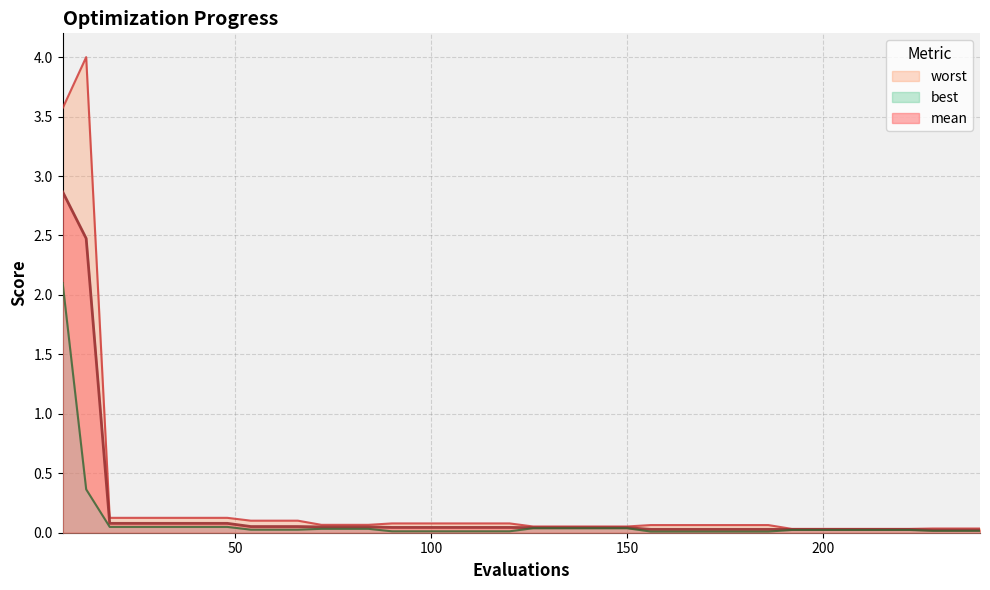

Reading left to right, what are all the values shown in this chart?

mean: 2.9	2.5	0.1	0.1	0.1	0.1	0.1	0.1	0.1	0.1	0.1	0.0	0.0	0.0	0.0	0.0	0.0	0.0	0.0	0.0	0.0	0.0	0.0	0.0	0.0	0.0	0.0	0.0	0.0	0.0	0.0	0.0	0.0	0.0	0.0	0.0	0.0	0.0	0.0	0.0
best: 2.1	0.4	0.0	0.0	0.0	0.0	0.0	0.0	0.0	0.0	0.0	0.0	0.0	0.0	0.0	0.0	0.0	0.0	0.0	0.0	0.0	0.0	0.0	0.0	0.0	0.0	0.0	0.0	0.0	0.0	0.0	0.0	0.0	0.0	0.0	0.0	0.0	0.0	0.0	0.0
worst: 3.6	4.0	0.1	0.1	0.1	0.1	0.1	0.1	0.1	0.1	0.1	0.1	0.1	0.1	0.1	0.1	0.1	0.1	0.1	0.1	0.1	0.1	0.1	0.1	0.1	0.1	0.1	0.1	0.1	0.1	0.1	0.0	0.0	0.0	0.0	0.0	0.0	0.0	0.0	0.0